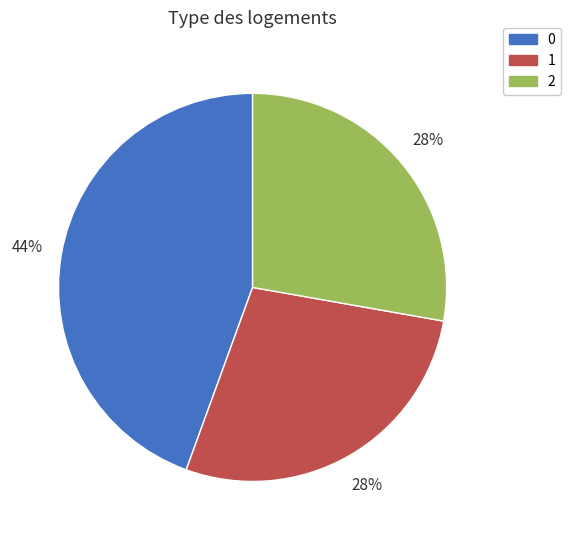

Is it true that 2 is 28% of the pie?

True